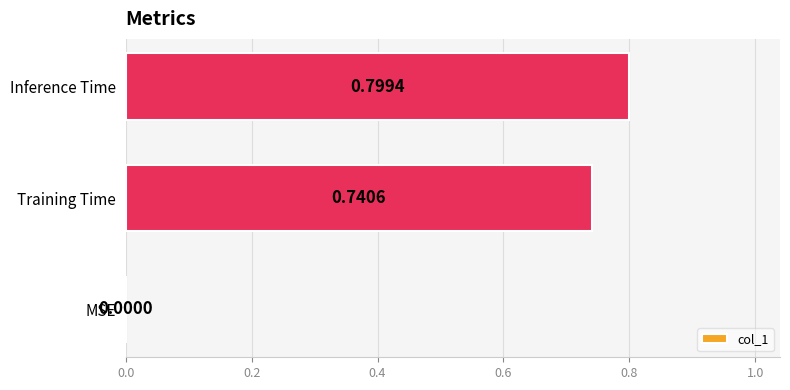

Between Inference Time and MSE, which is larger?

Inference Time